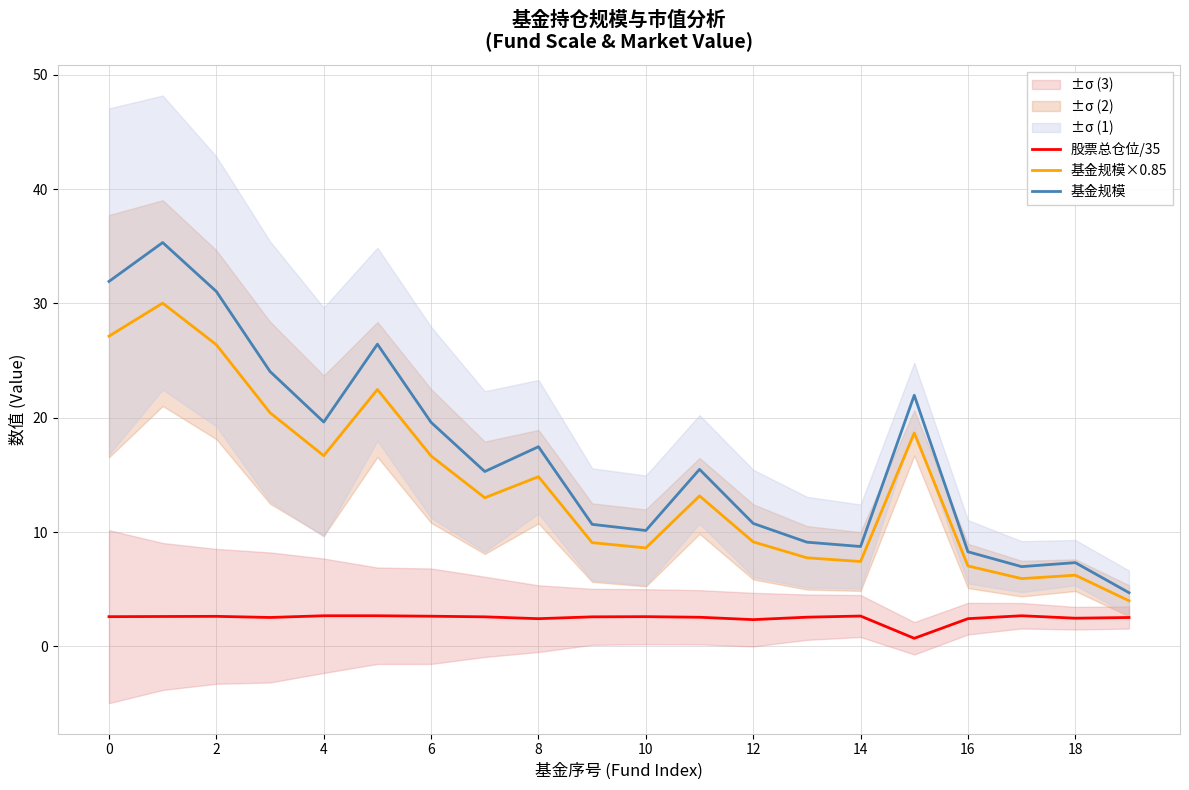

What is the label of the 12th point from the left?

11